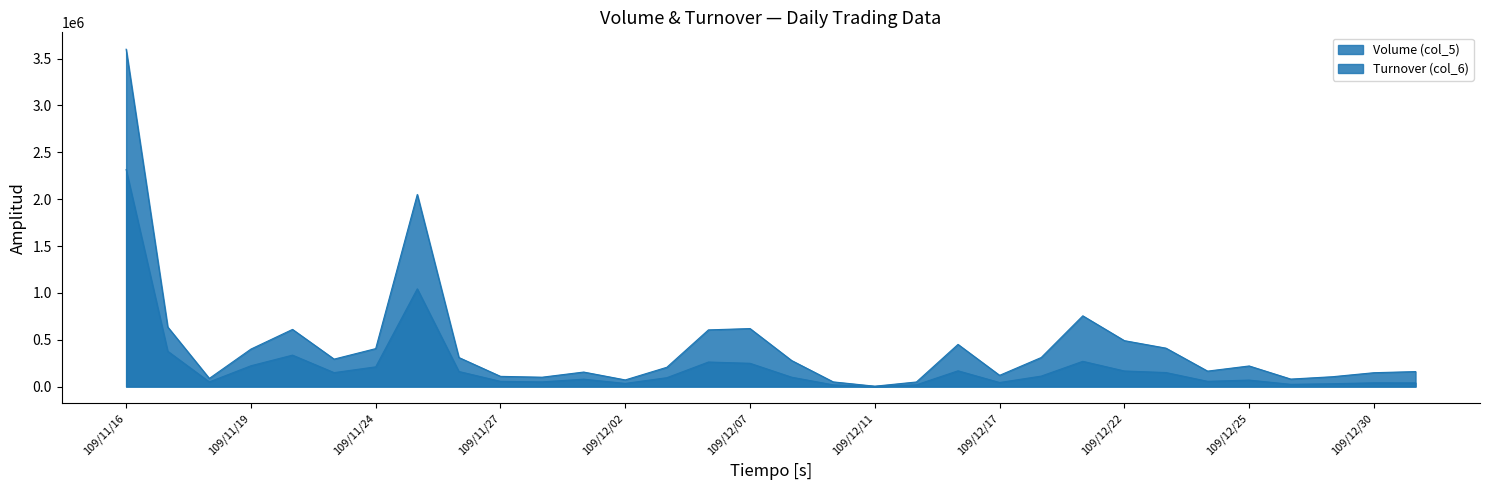

What is the approximate value of Volume (col_5) at 109/11/24, to the nearest 50?

405000